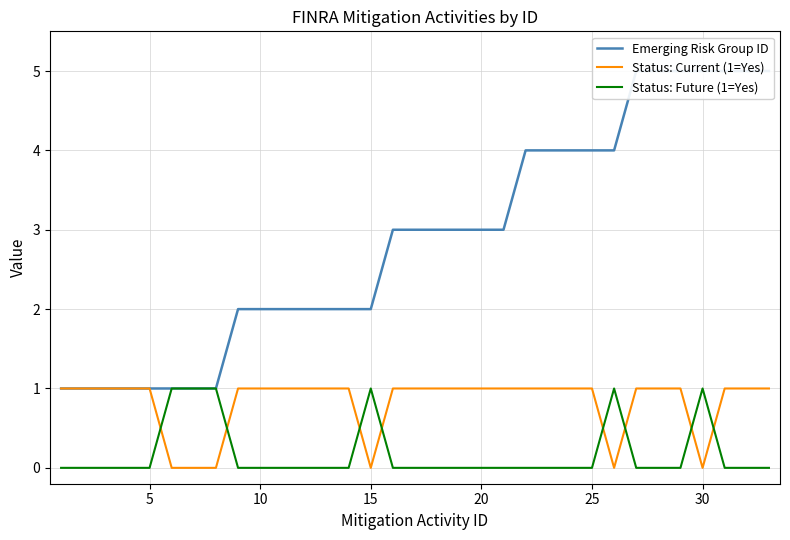

True or false: Status: Current (1=Yes) has a value of 0 at 20.

False